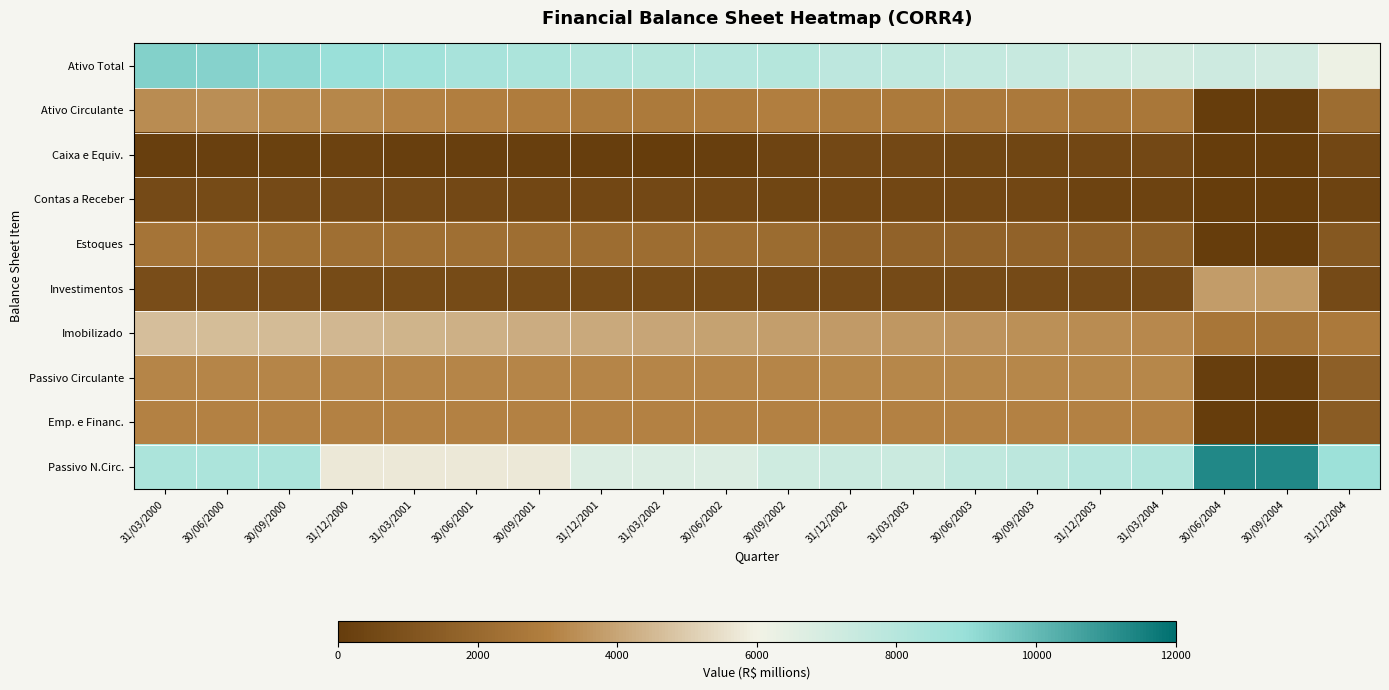

List the series in order of their peak value, lowest first.

Caixa e Equiv., Contas a Receber, Estoques, Emp. e Financ., Passivo Circulante, Ativo Circulante, Investimentos, Imobilizado, Ativo Total, Passivo N.Circ.